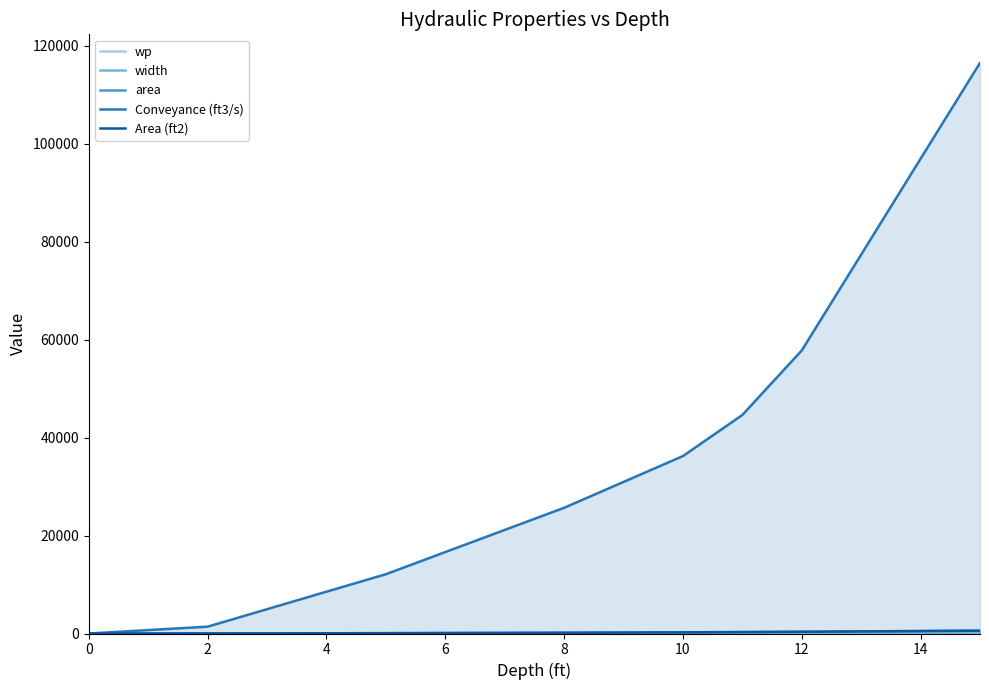

How many lines are shown in the chart?

5